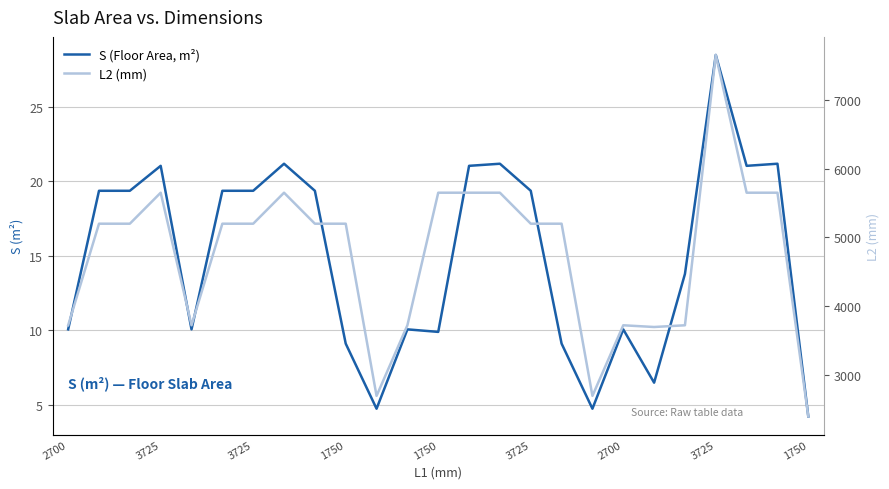

List the series in order of their overall mean, lowest first.

S (Floor Area, m²), L2 (mm)